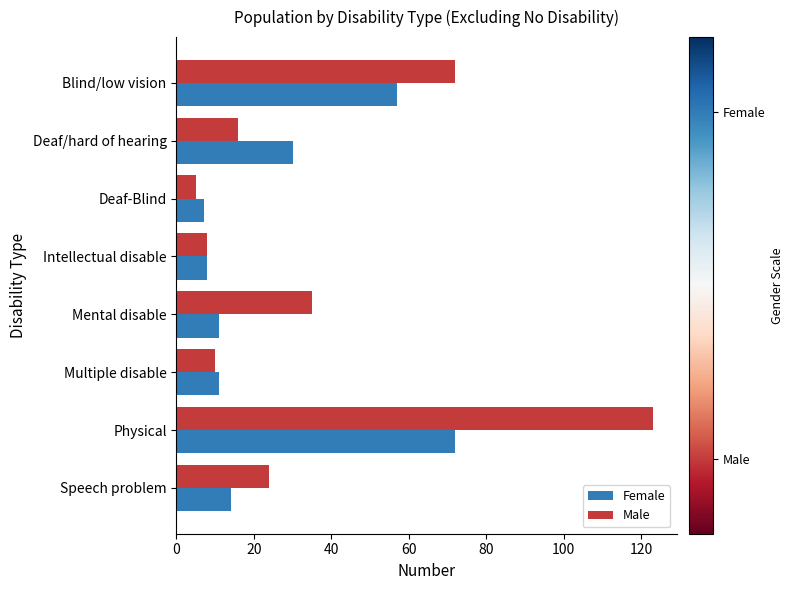

What is the highest value of the Female series?

72